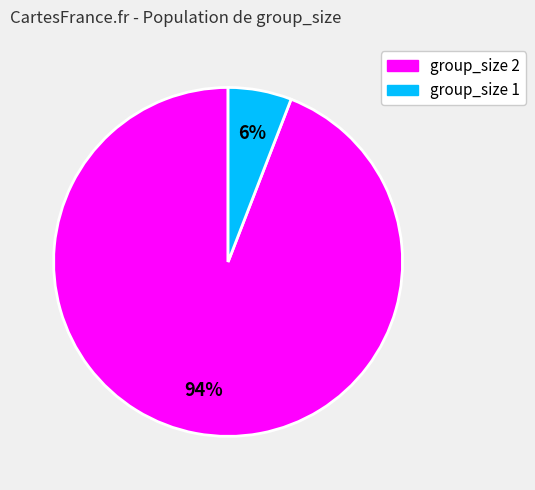

To the nearest percent, what is the difference between the largest and smallest slice percentages?

88%